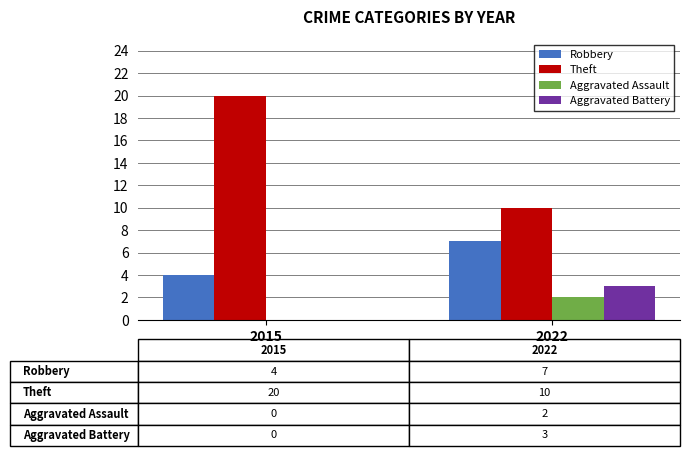

Which series changed the most between 2015 and 2022?

Theft